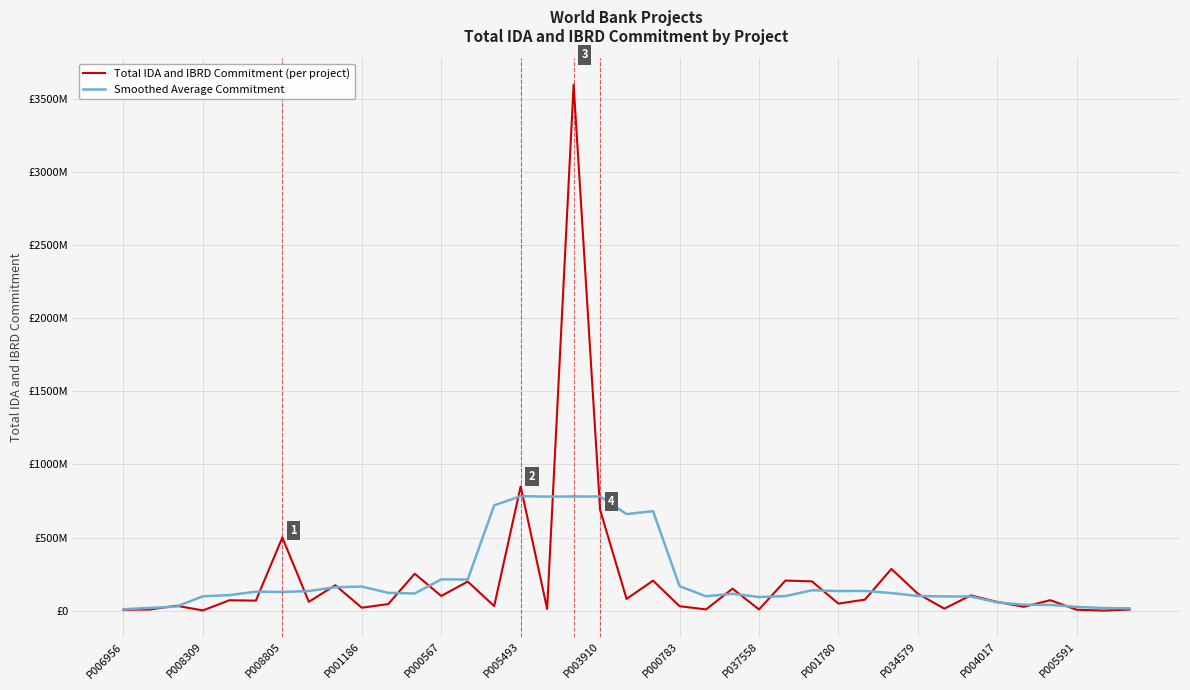

Reading left to right, transcribe all the data shown in this chart.

Total IDA and IBRD Commitment (per project): 5500000.0	7200000.0	33000000.0	1000000.0	70493600.0	68000000.0	500000000.0	60000000.0	173259000.0	19500000.0	44600000.0	252200000.0	100000000.0	198400000.0	31000000.0	850000000.0	11300000.0	3600000000.0	688900000.0	79700000.0	205000000.0	30000000.0	7700000.0	150000000.0	7600000.0	205300000.0	200000000.0	47600000.0	75000000.0	284800000.0	115000000.0	13200000.0	103800000.0	58900000.0	25700000.0	71000000.0	5527665.0	0.0	6900000.0
Smoothed Average Commitment: 9028571.4	18313371.4	27241942.9	97884800.0	105670514.3	129393228.6	127464657.1	133693228.6	159651285.7	164222714.3	121137000.0	116994142.9	213671428.6	212500000.0	720414285.7	782800000.0	779900000.0	780842857.1	780700000.0	660371428.6	680185714.3	166985714.3	97900000.0	115085714.3	92600000.0	99028571.4	138614285.7	133614285.7	134414285.7	119914285.7	99757142.9	96628571.4	96057142.9	56161095.0	39732523.6	38832523.6	24989666.4	17561095.0	14875380.7